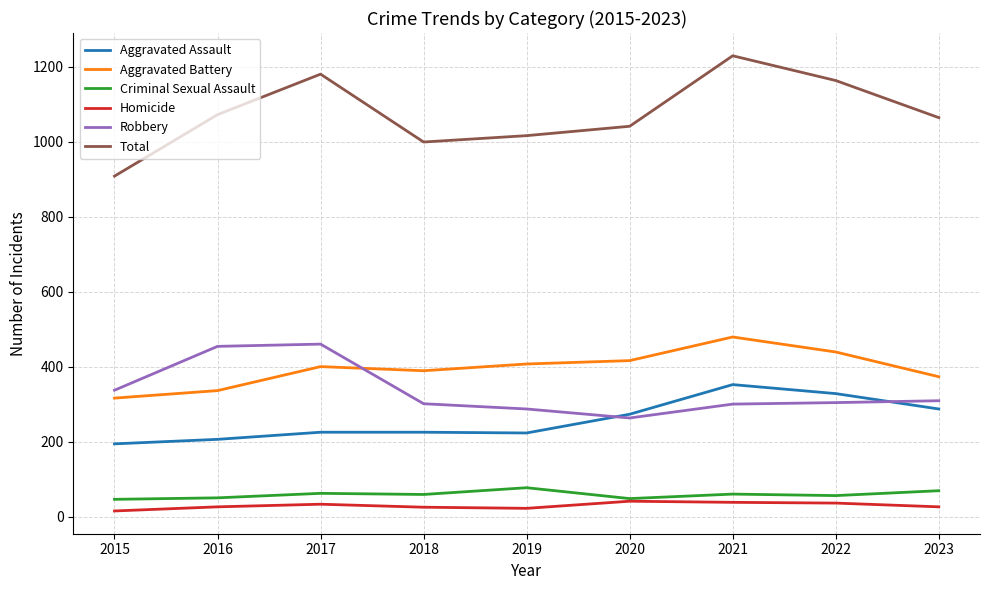

Count the number of data series in this chart.

6